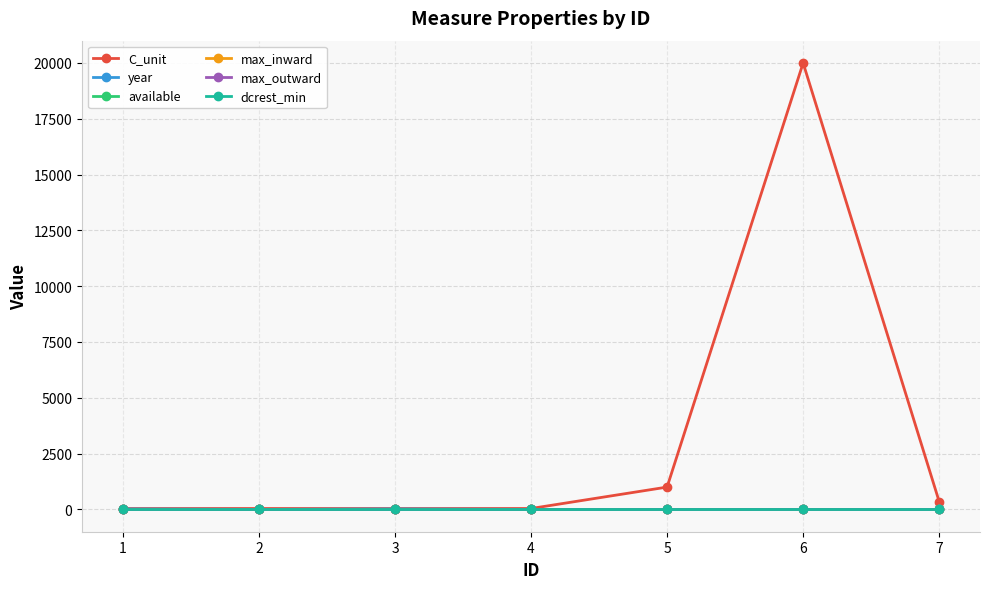

Rank the categories by year value from highest to lowest.

1, 3, 2, 4, 5, 6, 7